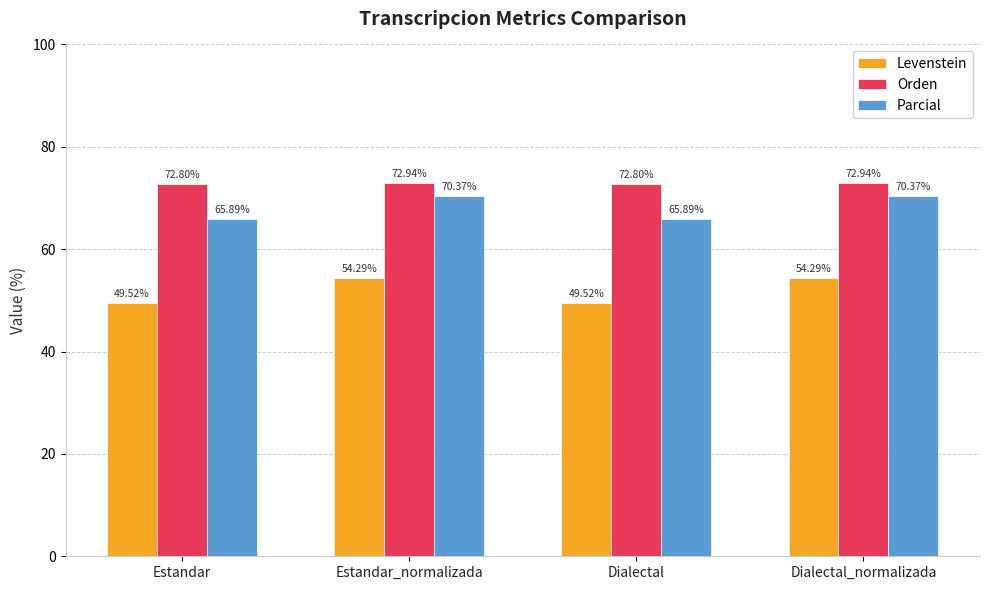

Which series has the largest total across all categories?

Orden